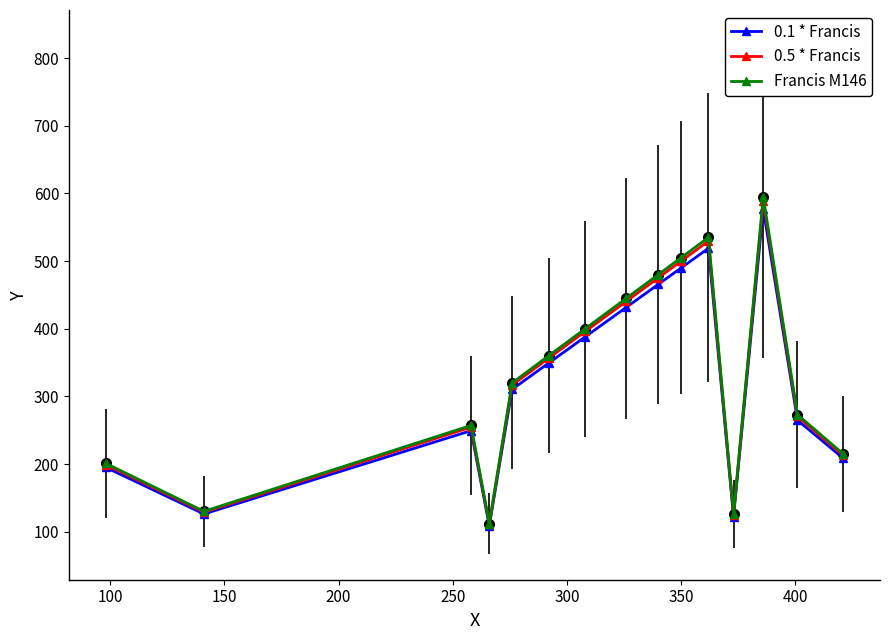

What is the value of the 0.5 * Francis point at the 7th from the left?

396.0